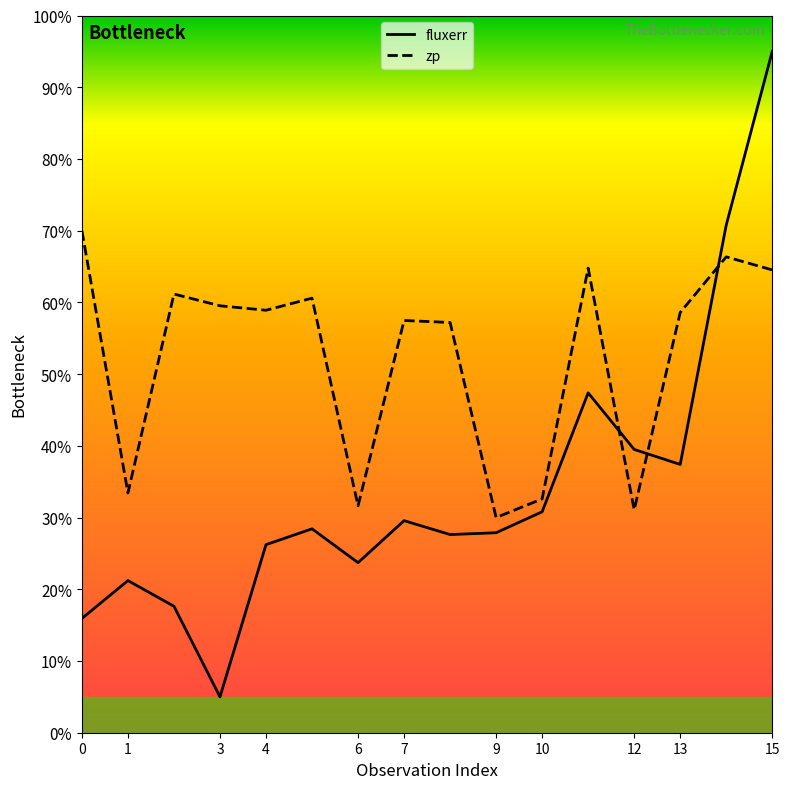

Reading right to left, extract all data points from this chart.

fluxerr: 15=95.0	14=70.8	13=37.4	12=39.5	11=47.4	10=30.8	9=27.9	8=27.6	7=29.6	6=23.7	5=28.4	4=26.2	3=5.0	2=17.6	1=21.2	0=15.9
zp: 15=64.5	14=66.4	13=58.6	12=31.1	11=64.8	10=32.6	9=30.0	8=57.2	7=57.5	6=31.6	5=60.6	4=58.9	3=59.5	2=61.2	1=33.4	0=70.0